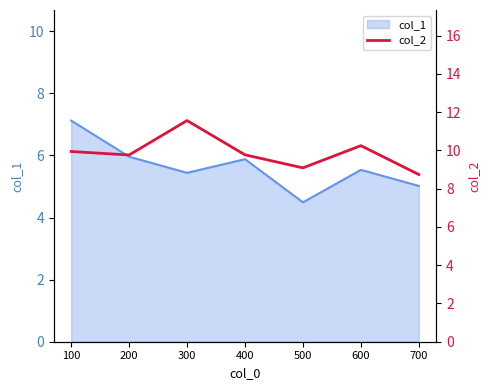

List the labels in order of value, largest first.

300, 600, 100, 400, 200, 500, 700